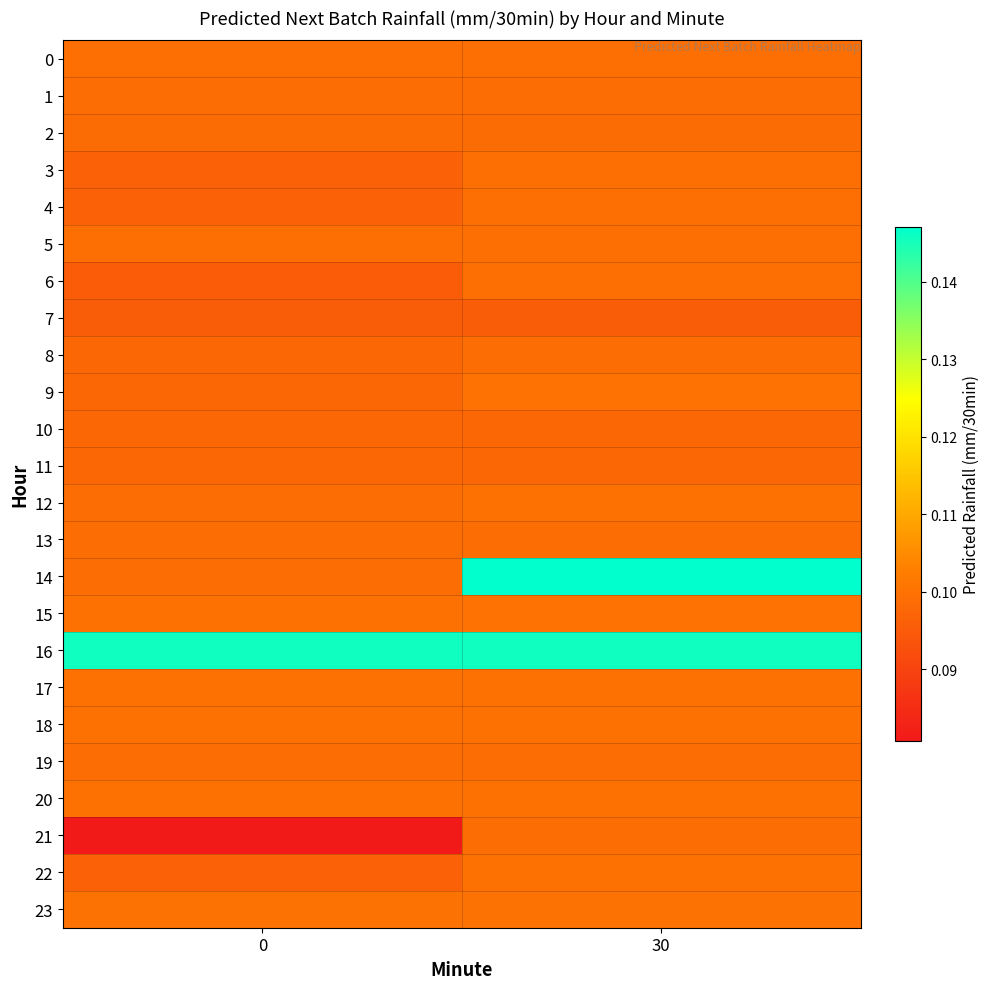

What is the minimum value shown in the chart?

0.1